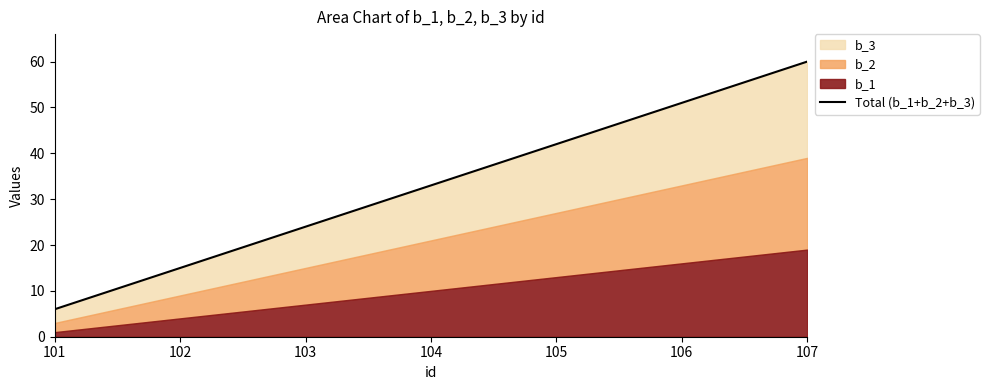

Where does the data first go above 33?

105